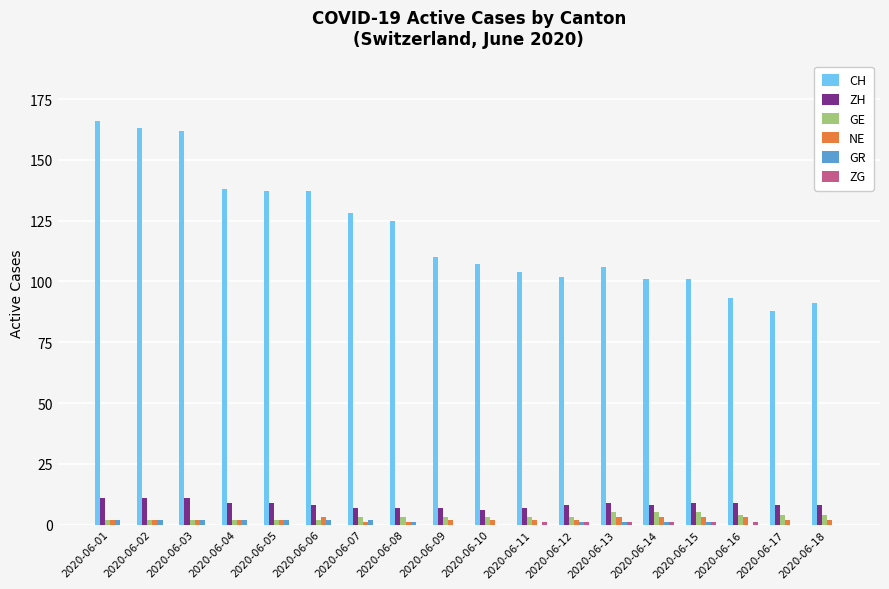

Between 2020-06-13 and 2020-06-18, which series saw the biggest shift?

CH